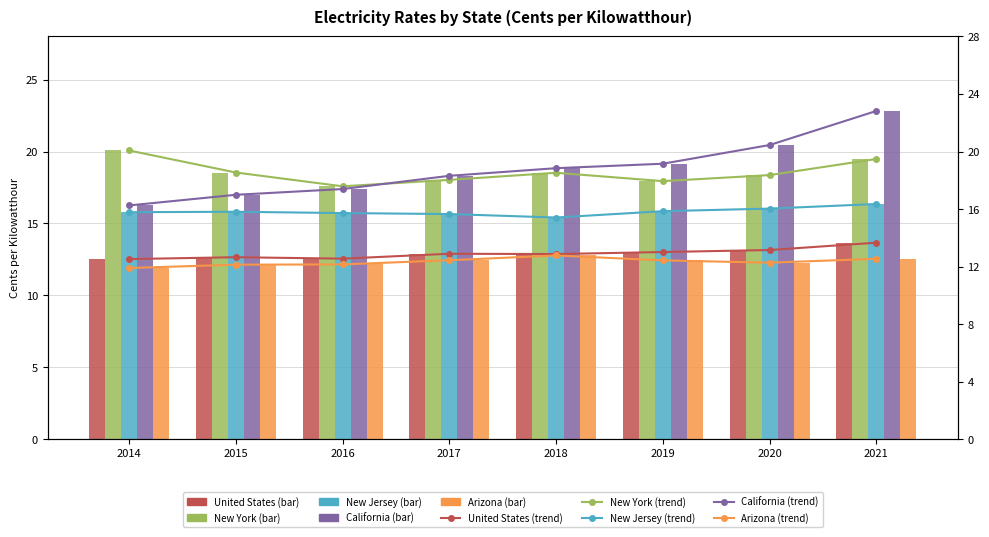

True or false: New York has a value of 18.5 at 2015.

True